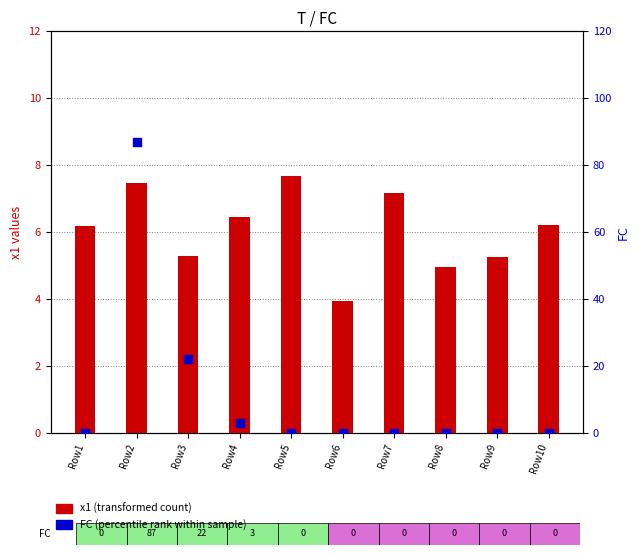

What are all the series names shown in the legend?

x1 (transformed count), FC (percentile rank)